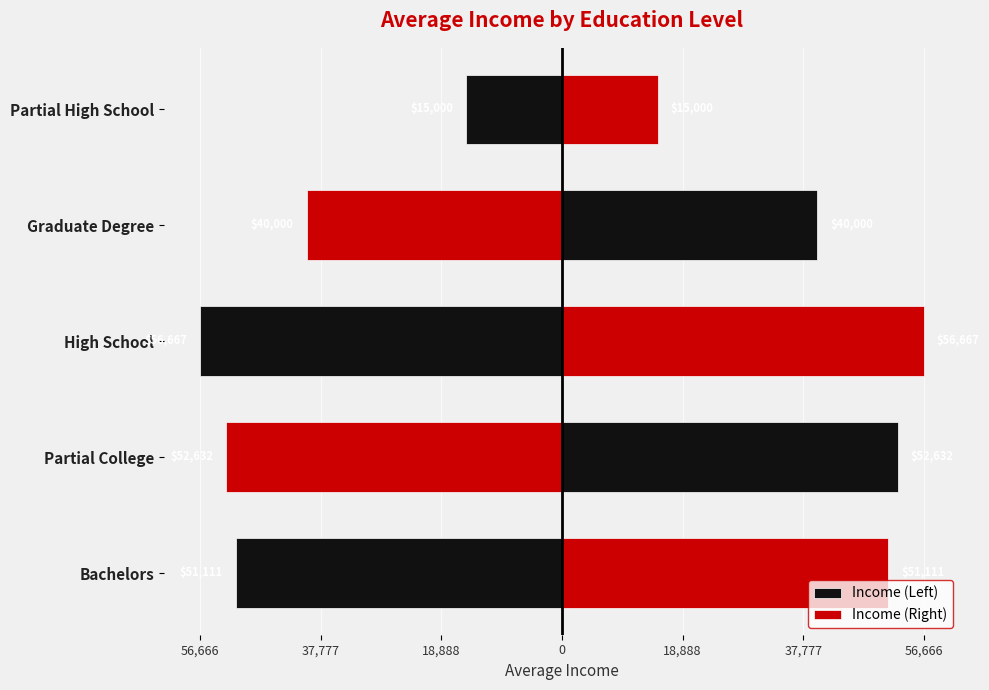

How many data points in Income (Right) are above 51111?

3